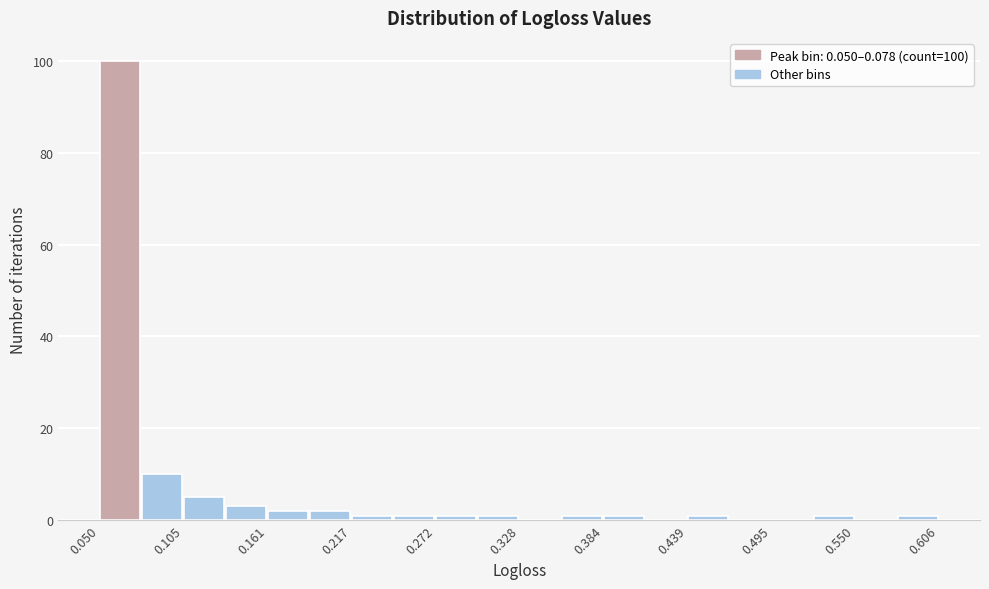

Around what value on the x-axis is the tallest bar? Give the approximate position of its centre, as read against the axis.

0.06